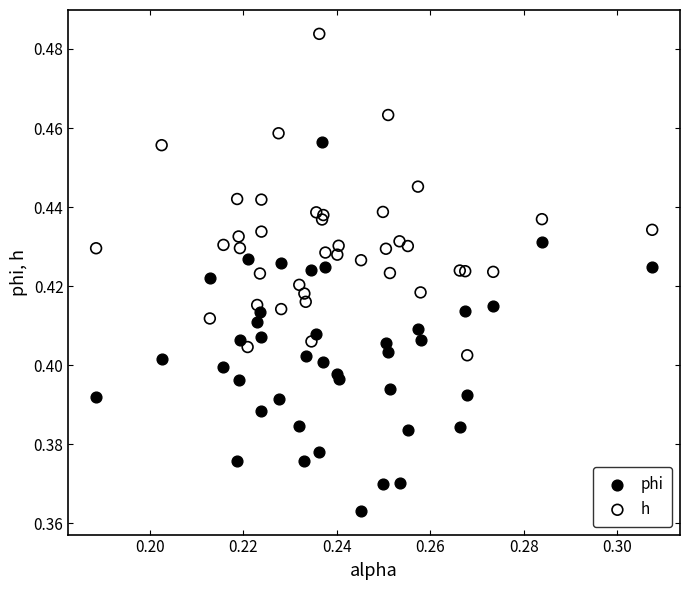

Which series has the largest Y range (max minus min)?

phi